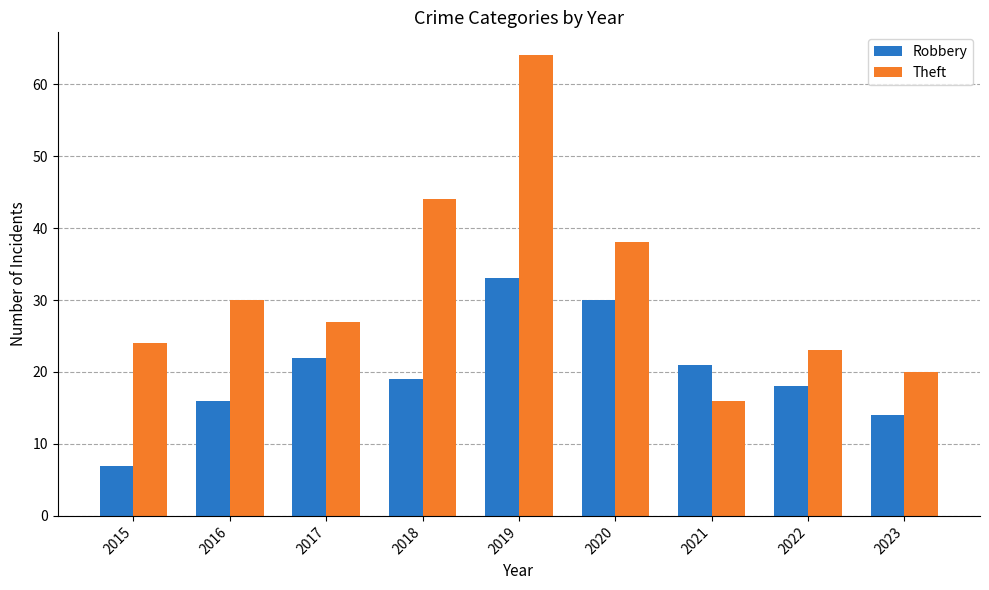

How many groups of bars are there?

9